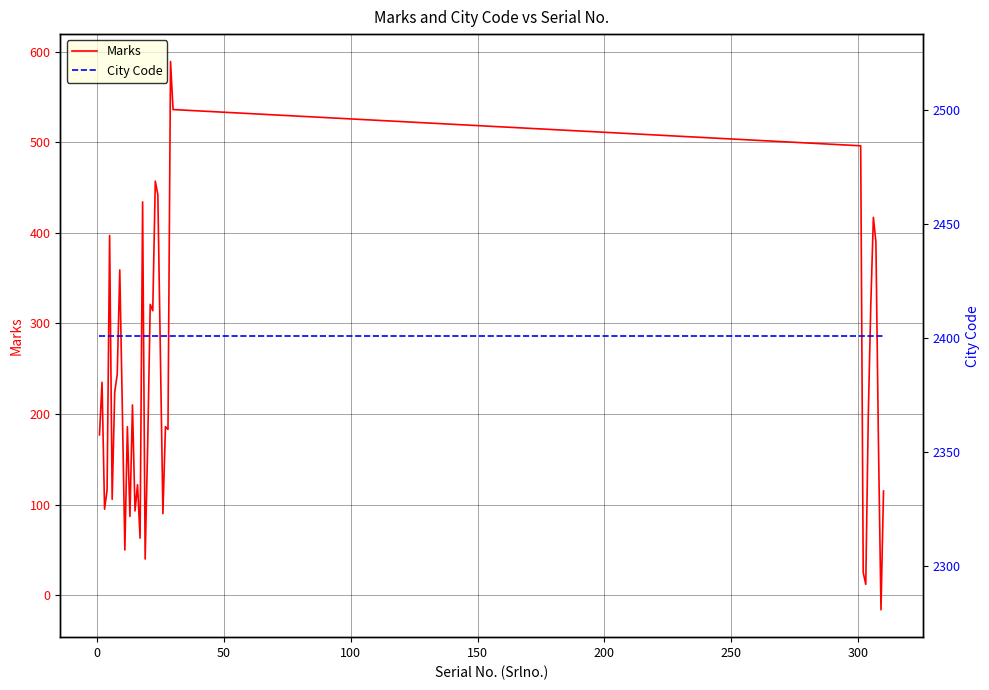

Is this an area chart (filled region under the line)?

No